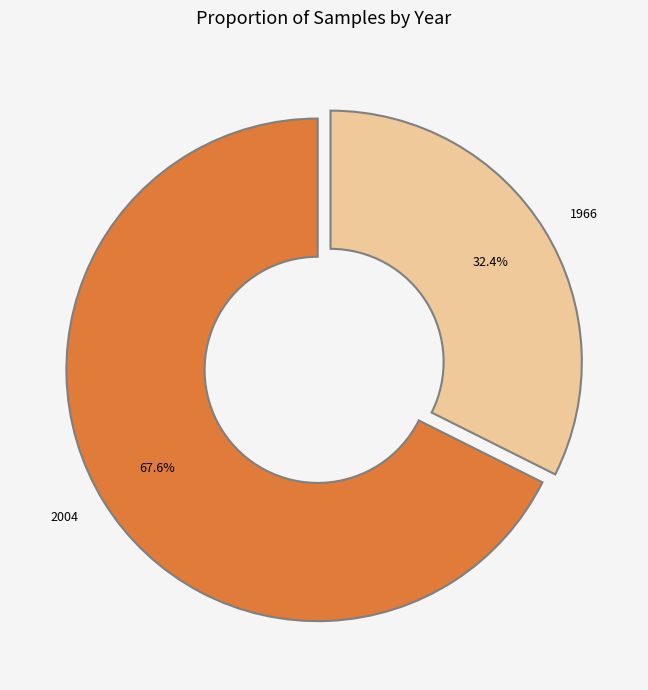

How many segments does this pie chart have?

2